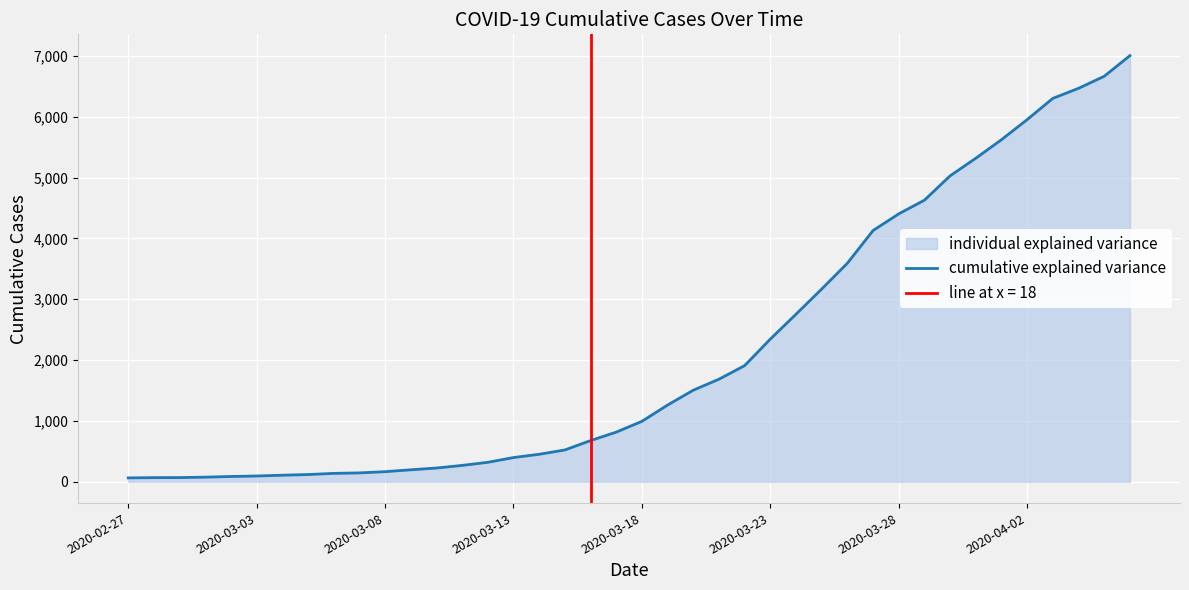

What value does the data have at 27?

3168